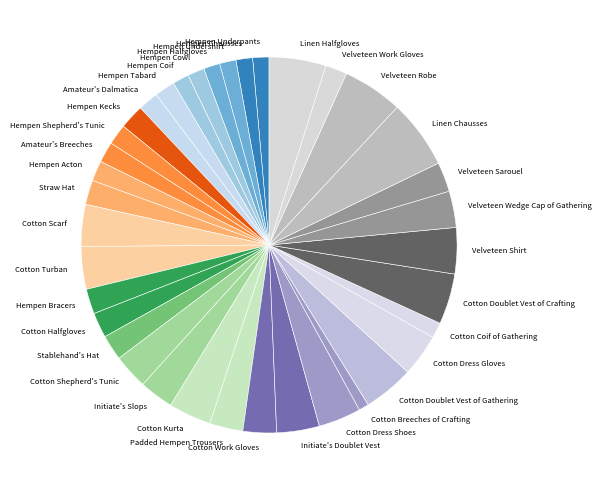

How many segments does this pie chart have?

37